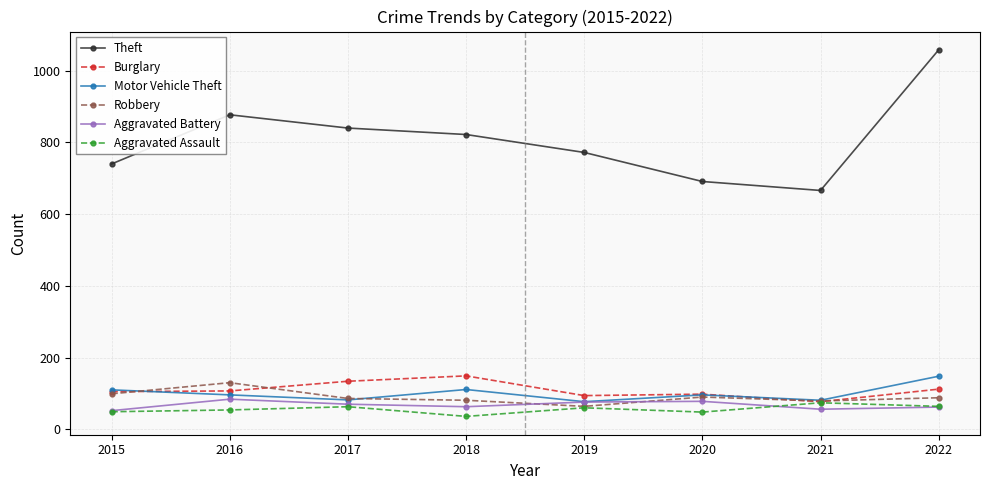

What is the spread (max minus min) of values at 2016?

823